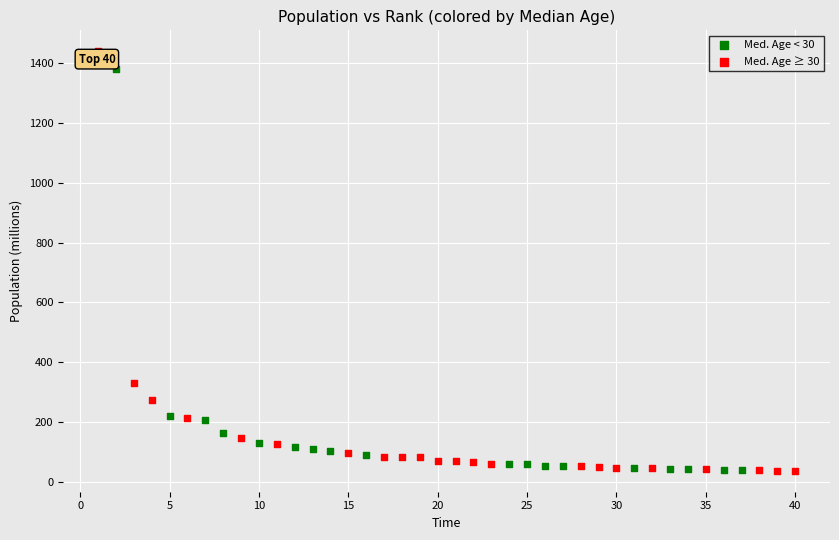

Which series has the largest Y range (max minus min)?

Med. Age ≥ 30